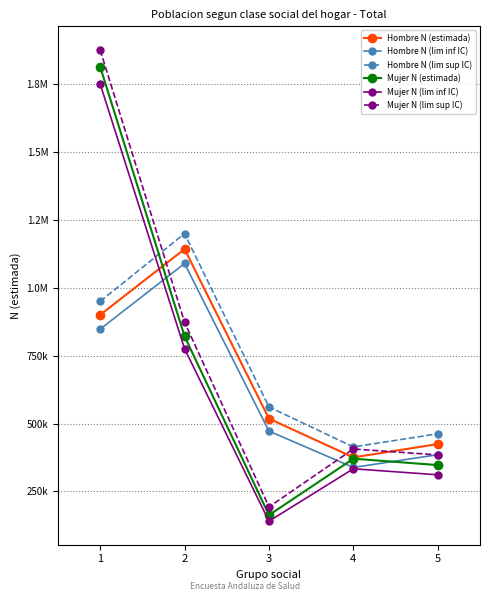

At which category does Hombre N (estimada) reach its first local peak?

2